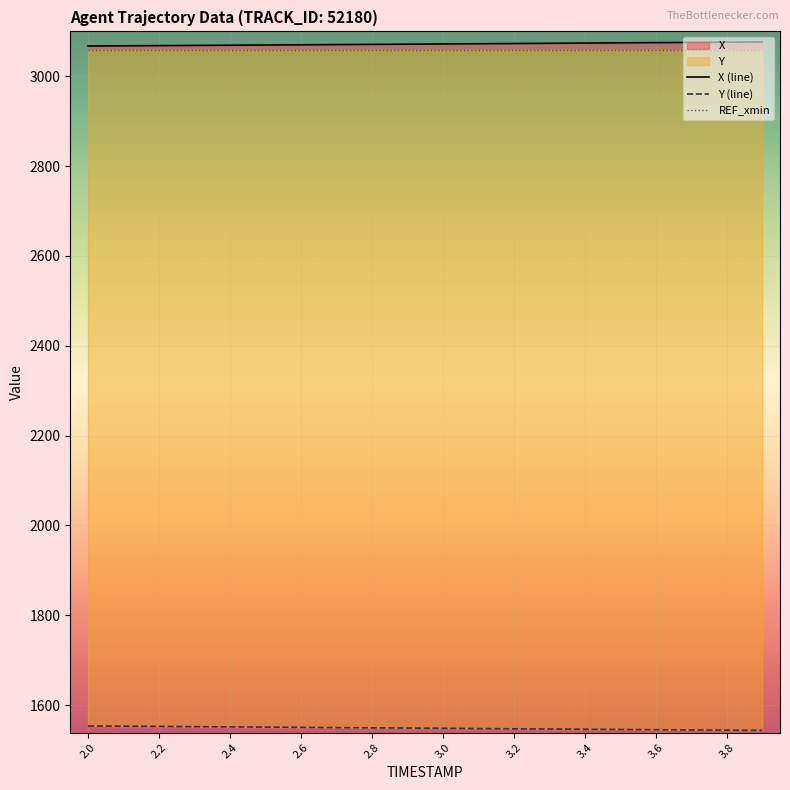

What is the sum of all Y (line) values?

30970.1